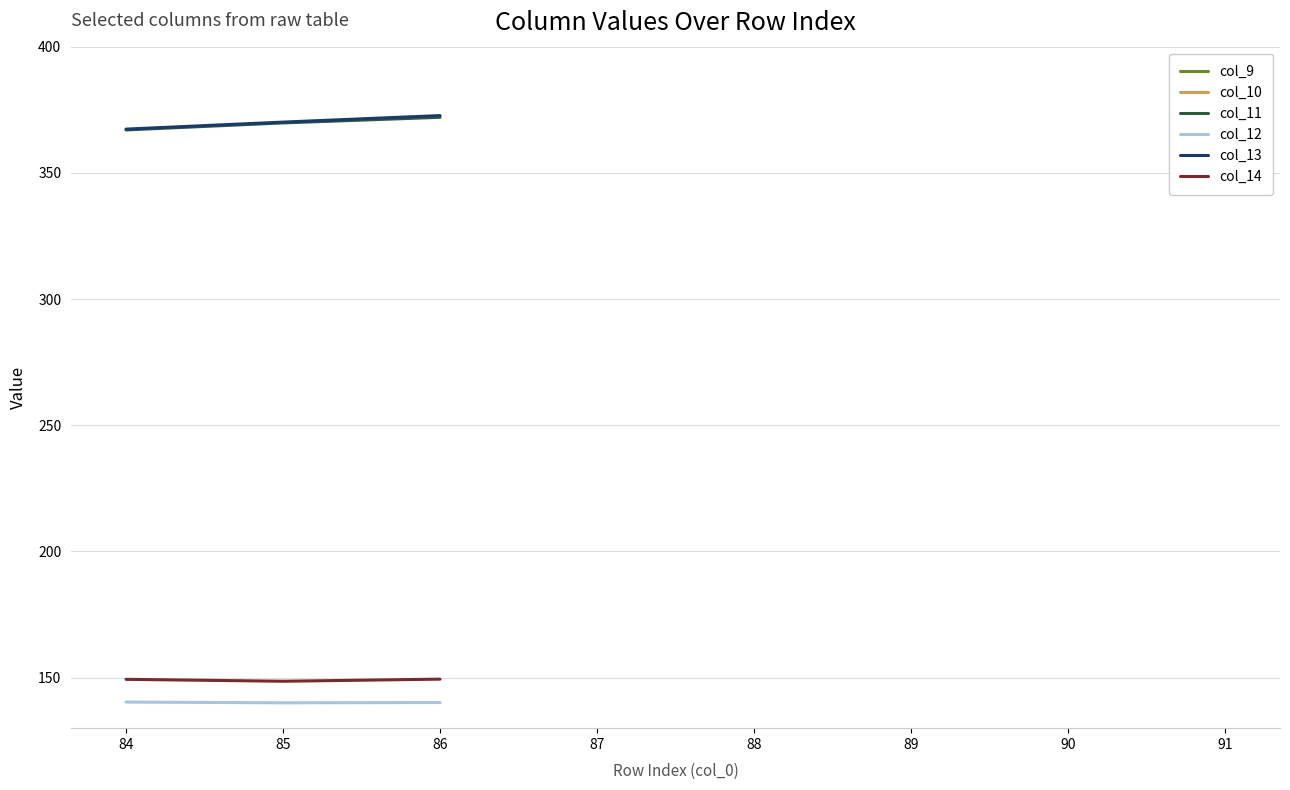

Is the value of col_13 at 84 greater than the value of col_12 at 90?

No